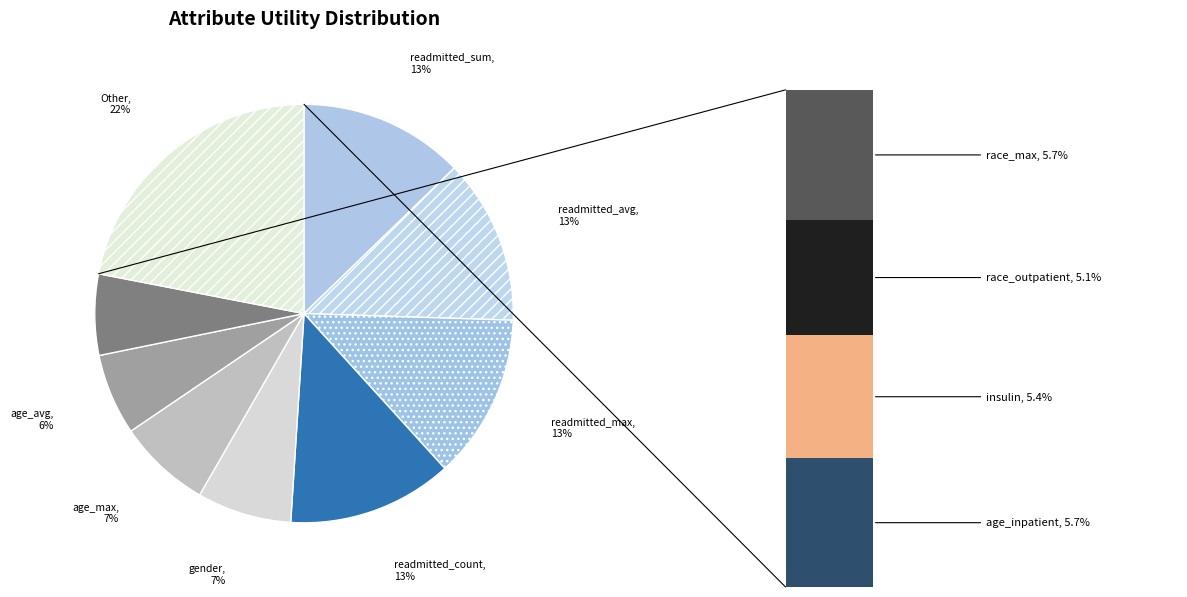

To the nearest percent, what is the average slice percentage?

8%